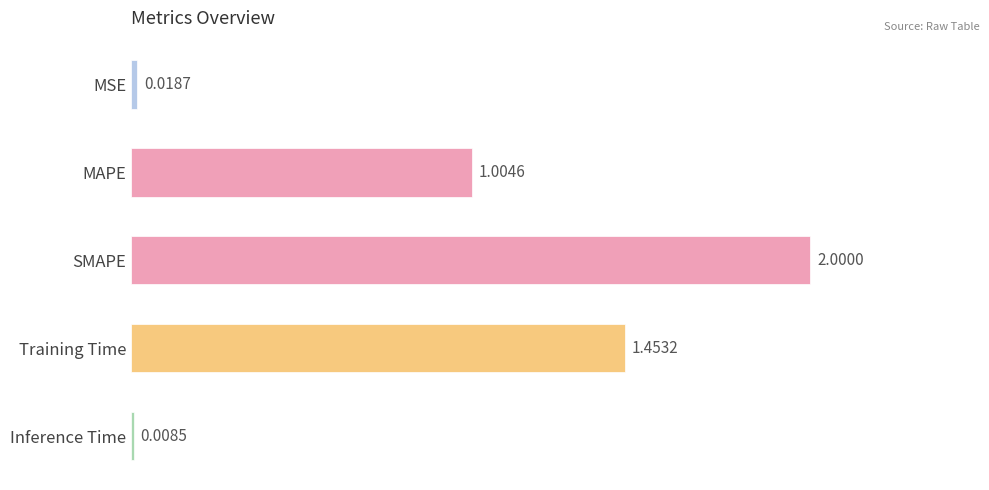

Between Inference Time and Training Time, which is larger?

Training Time